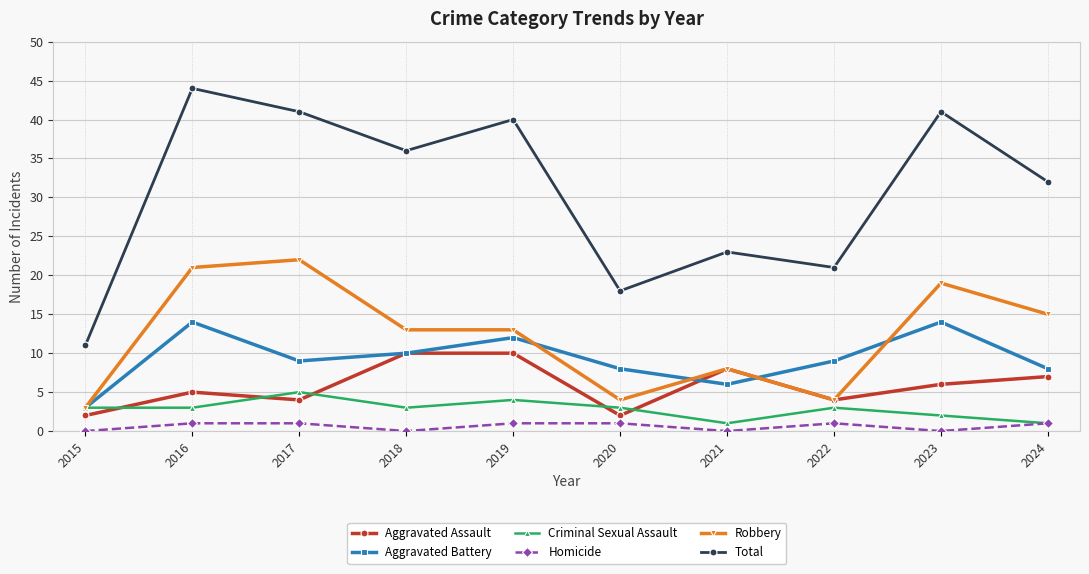

Is the value of Criminal Sexual Assault at 2017 greater than the value of Aggravated Battery at 2022?

No